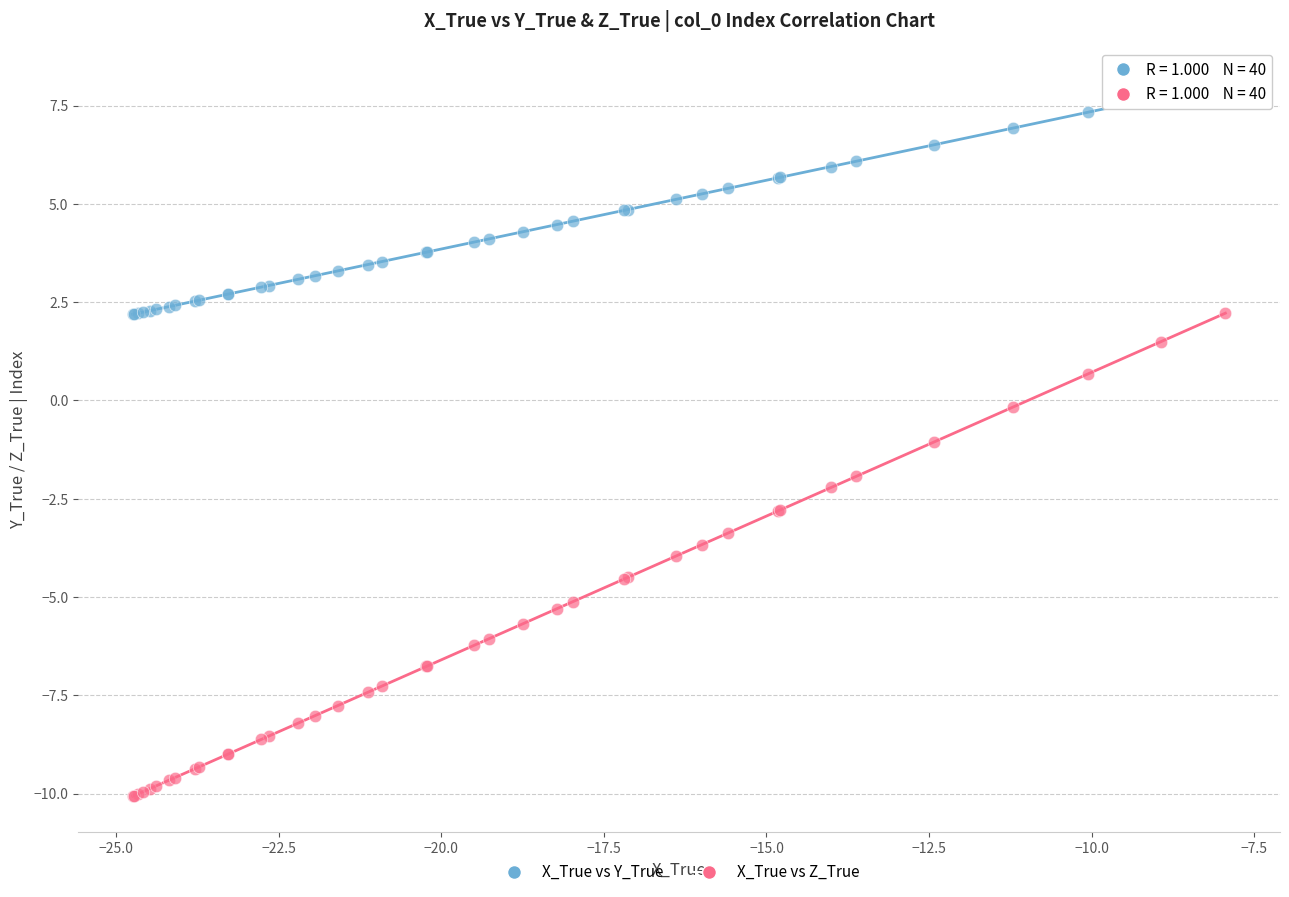

Which series reaches the minimum Y coordinate?

X_True vs Z_True